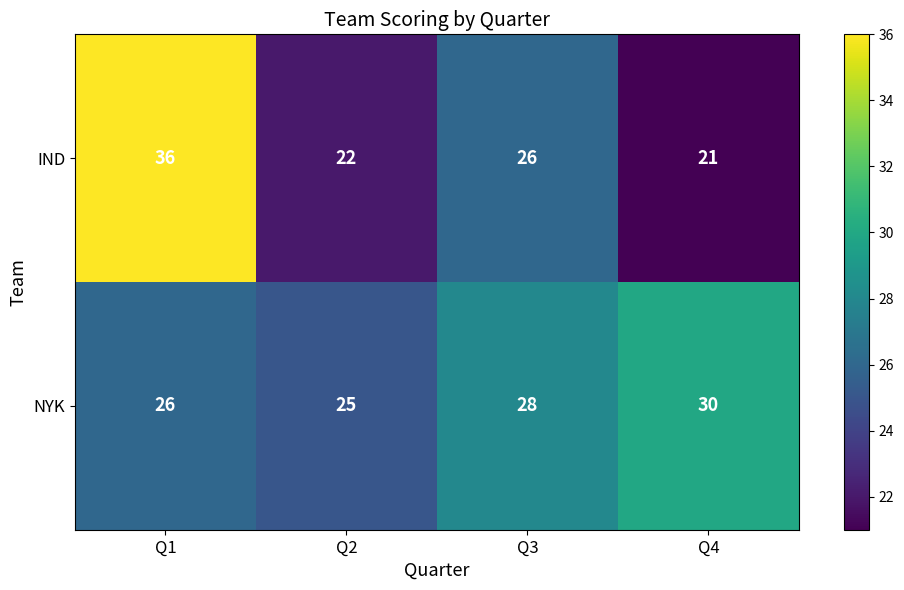

At which label is IND closest to 28?

Q3